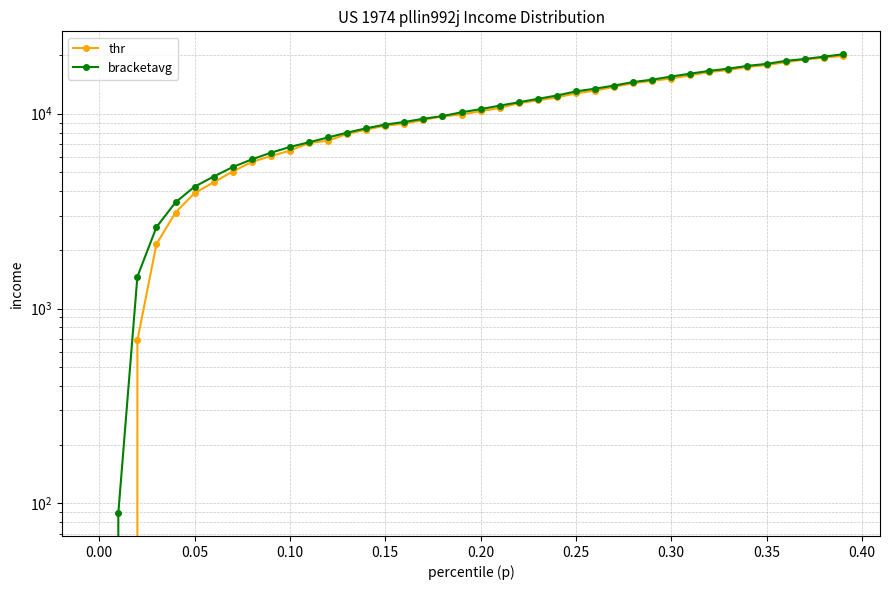

What is the sum of all bracketavg values?

424945.8